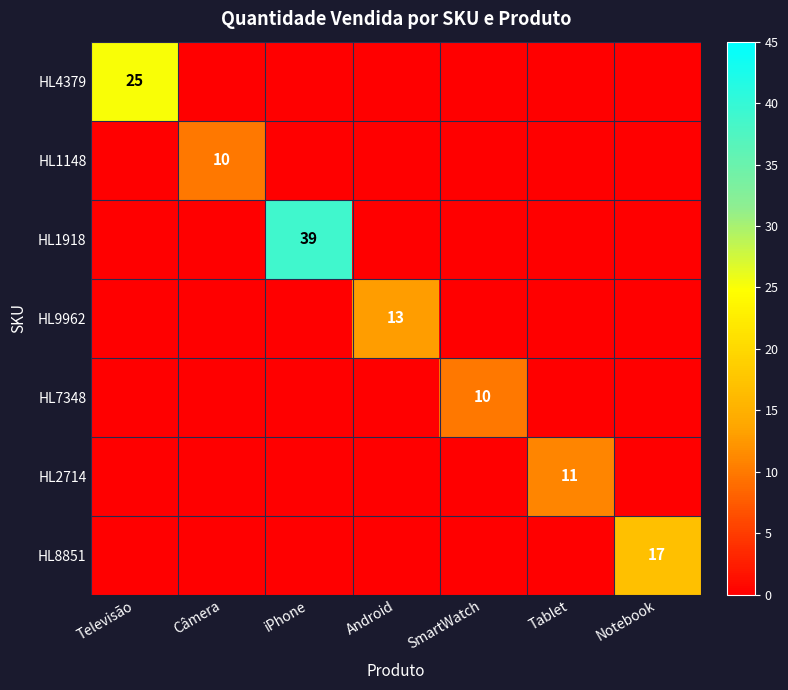

Is it true that HL1148 equals 10 at Câmera?

True